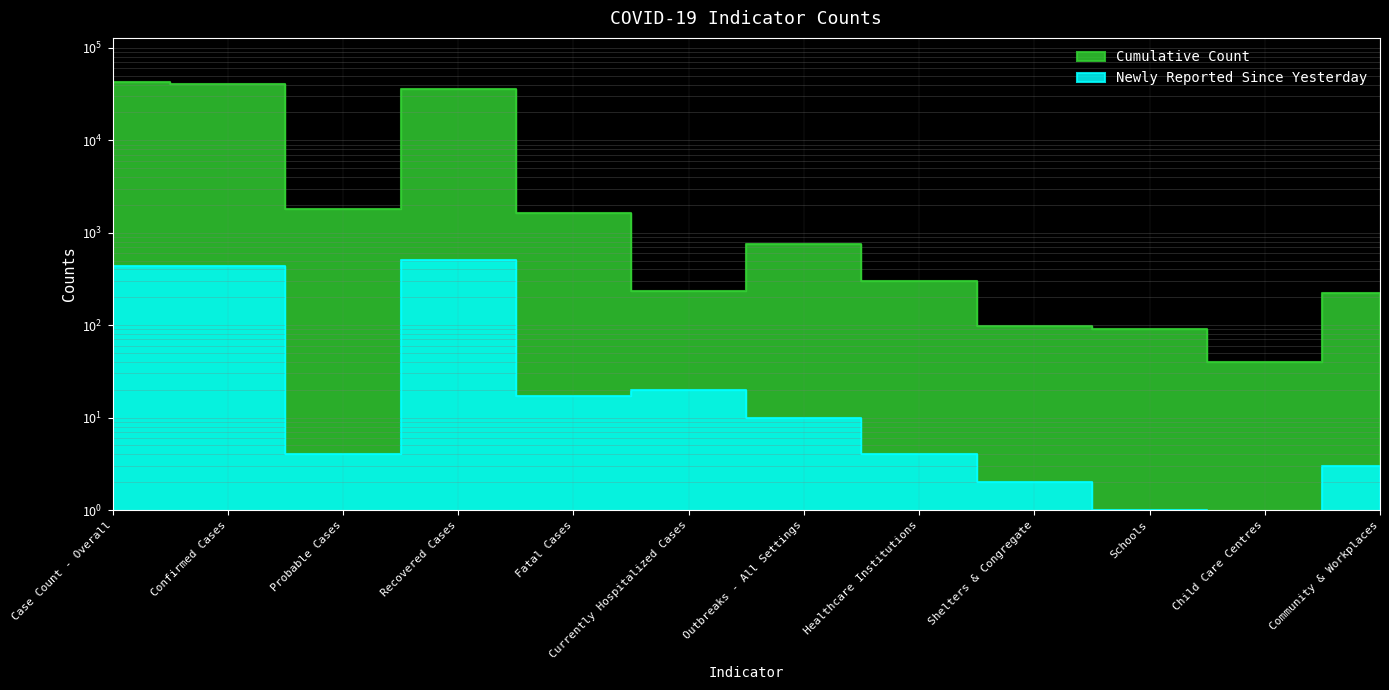

In Newly Reported Since Yesterday, how many points are higher than both neighbors (excluding endpoints)?

2